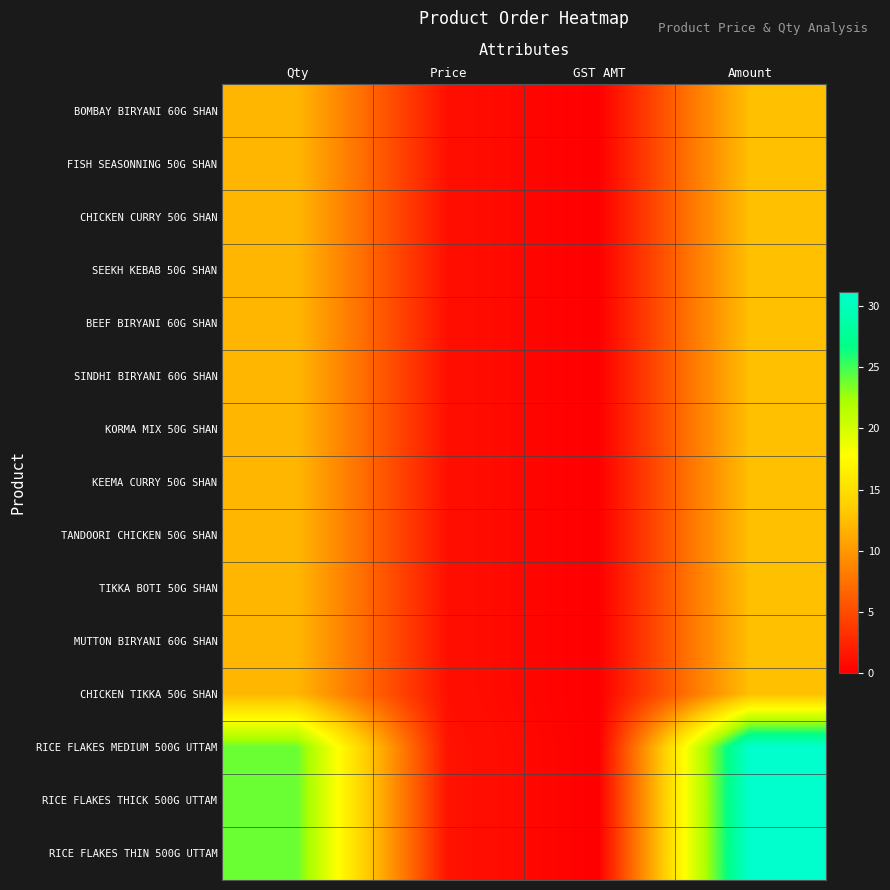

Reading left to right, transcribe all the data shown in this chart.

BOMBAY BIRYANI 60G SHAN: Qty=12.0	Price=1.1	GST AMT=0.0	Amount=12.6
FISH SEASONNING 50G SHAN: Qty=12.0	Price=1.1	GST AMT=0.0	Amount=12.6
CHICKEN CURRY 50G SHAN: Qty=12.0	Price=1.1	GST AMT=0.0	Amount=12.6
SEEKH KEBAB 50G SHAN: Qty=12.0	Price=1.1	GST AMT=0.0	Amount=12.6
BEEF BIRYANI 60G SHAN: Qty=12.0	Price=1.1	GST AMT=0.0	Amount=12.6
SINDHI BIRYANI 60G SHAN: Qty=12.0	Price=1.1	GST AMT=0.0	Amount=12.6
KORMA MIX 50G SHAN: Qty=12.0	Price=1.1	GST AMT=0.0	Amount=12.6
KEEMA CURRY 50G SHAN: Qty=12.0	Price=1.1	GST AMT=0.0	Amount=12.6
TANDOORI CHICKEN 50G SHAN: Qty=12.0	Price=1.1	GST AMT=0.0	Amount=12.6
TIKKA BOTI 50G SHAN: Qty=12.0	Price=1.1	GST AMT=0.0	Amount=12.6
MUTTON BIRYANI 60G SHAN: Qty=12.0	Price=1.1	GST AMT=0.0	Amount=12.6
CHICKEN TIKKA 50G SHAN: Qty=12.0	Price=1.1	GST AMT=0.0	Amount=12.6
RICE FLAKES MEDIUM 500G UTTAM: Qty=24.0	Price=1.3	GST AMT=0.0	Amount=31.2
RICE FLAKES THICK 500G UTTAM: Qty=24.0	Price=1.3	GST AMT=0.0	Amount=31.2
RICE FLAKES THIN 500G UTTAM: Qty=24.0	Price=1.3	GST AMT=0.0	Amount=31.2